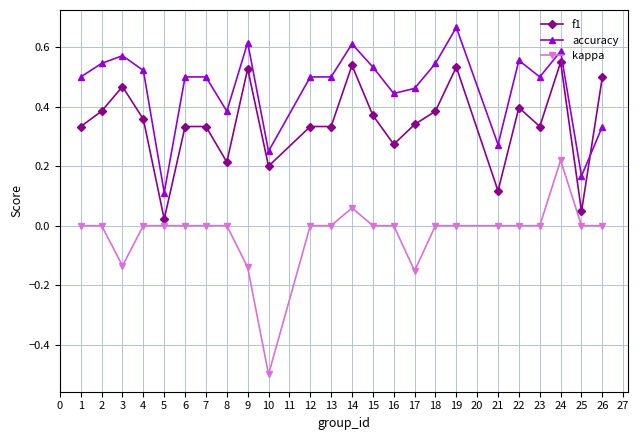

Which label corresponds to the largest value in the chart?

19